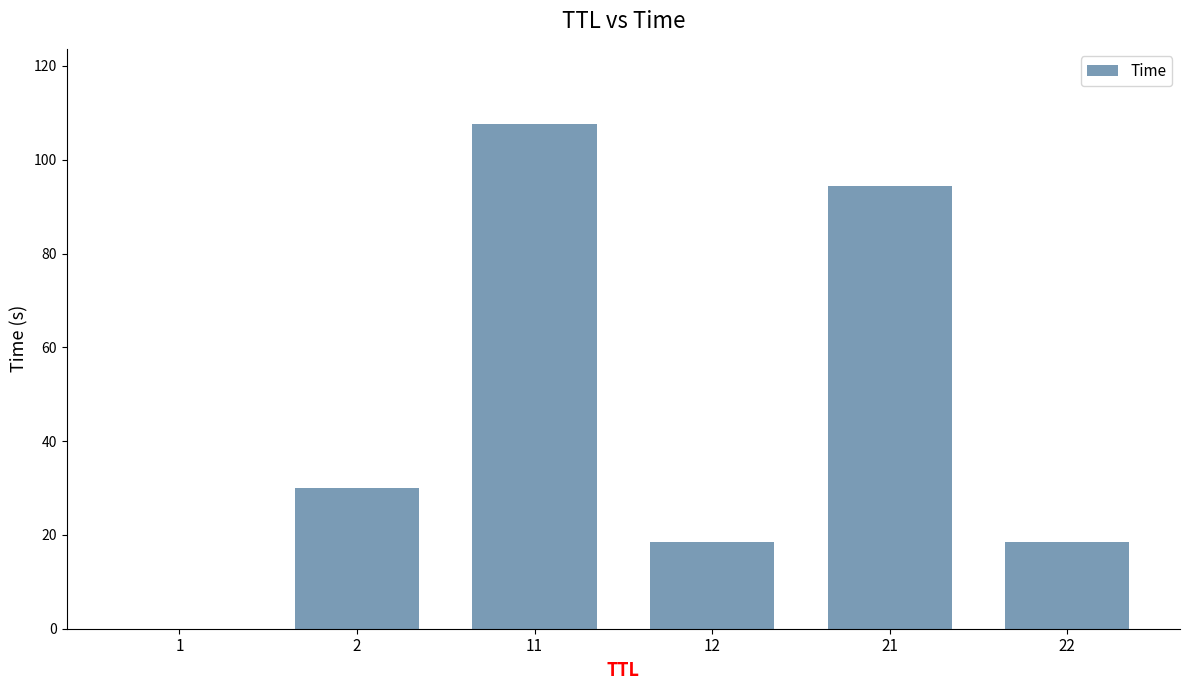

What is the maximum value shown in the chart?

107.5